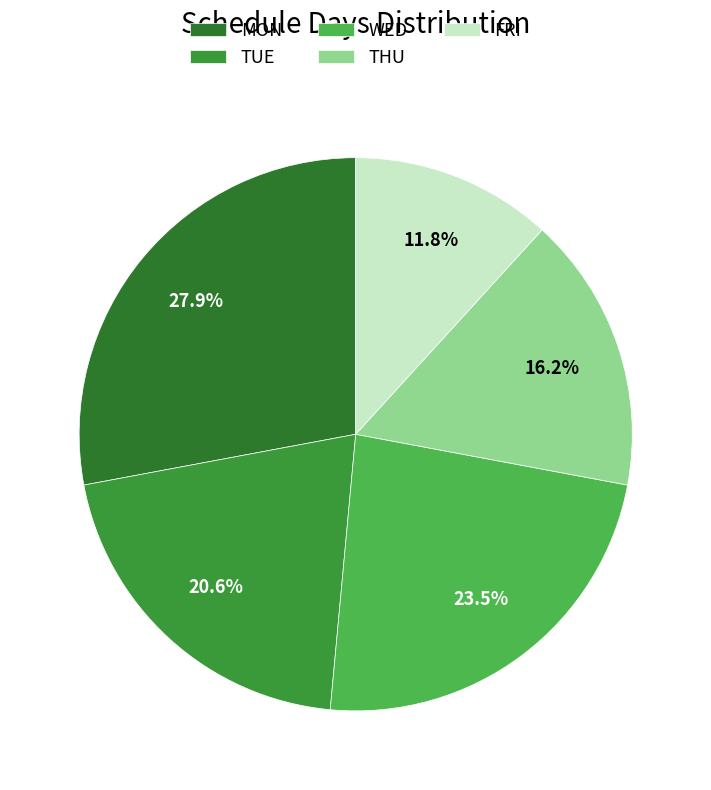

How many segments does this pie chart have?

5